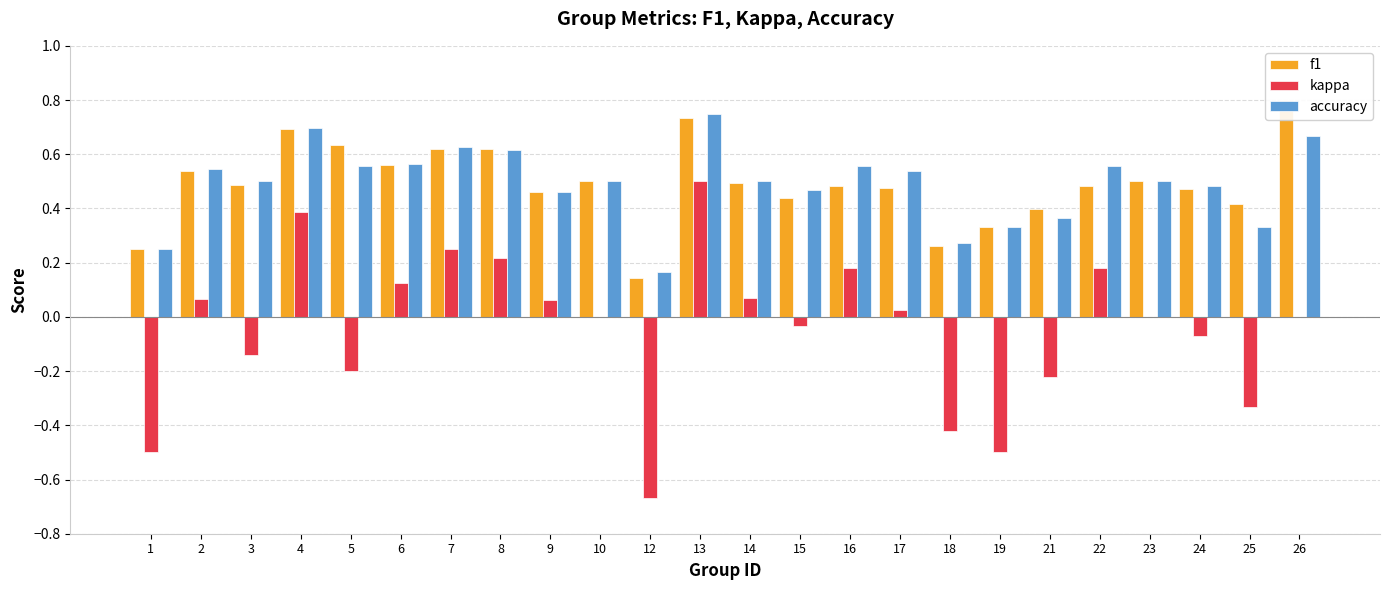

How many distinct data groups are displayed?

3